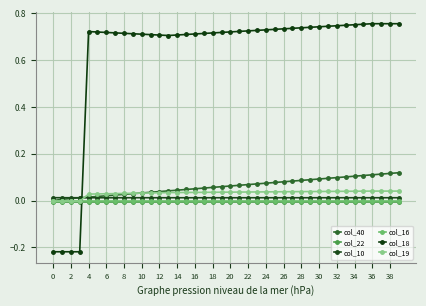

What is the difference between the second highest and second lowest values in the col_40 series?

0.1